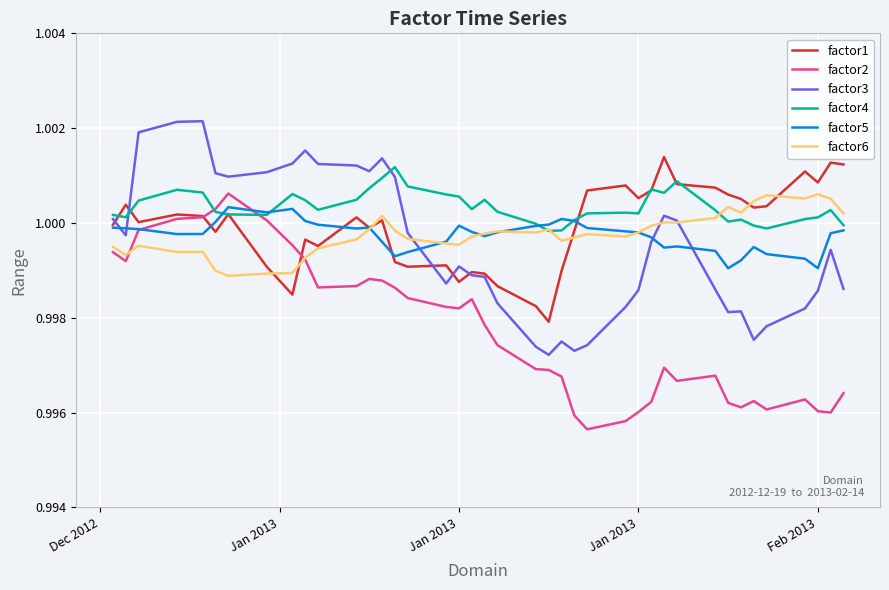

How many times do factor4 and factor3 cross each other?

2